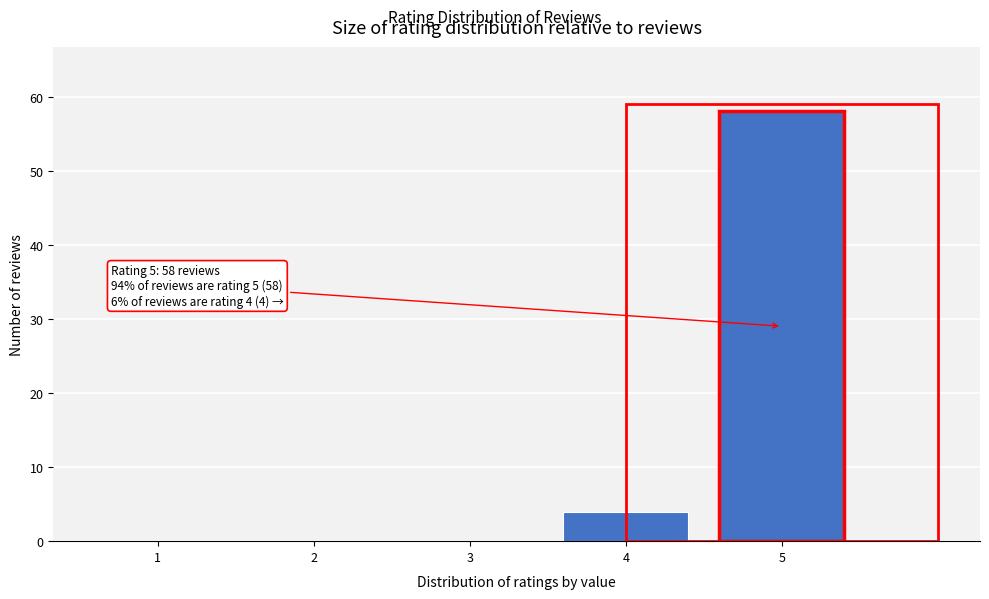

Reading left to right, list all the values displayed in this chart.

1=0	2=0	3=0	4=4	5=58